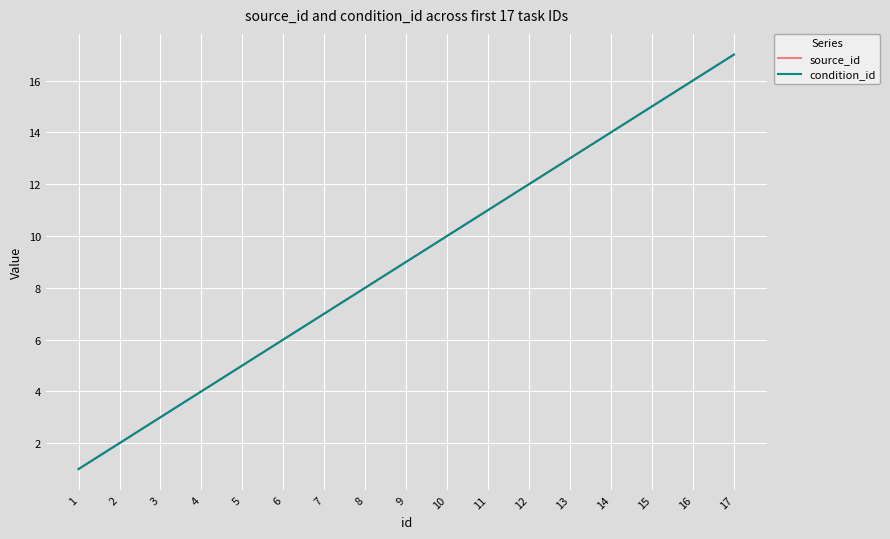

What is the total value across all series at 3?

6